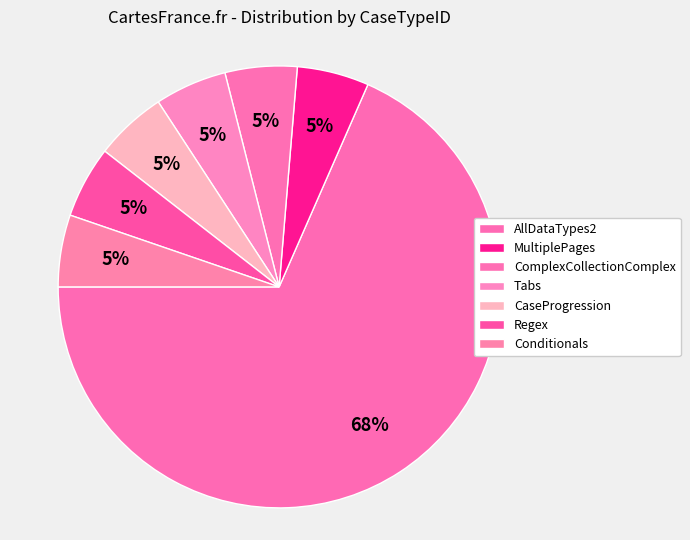

Which category has the smallest portion of the pie?

MultiplePages